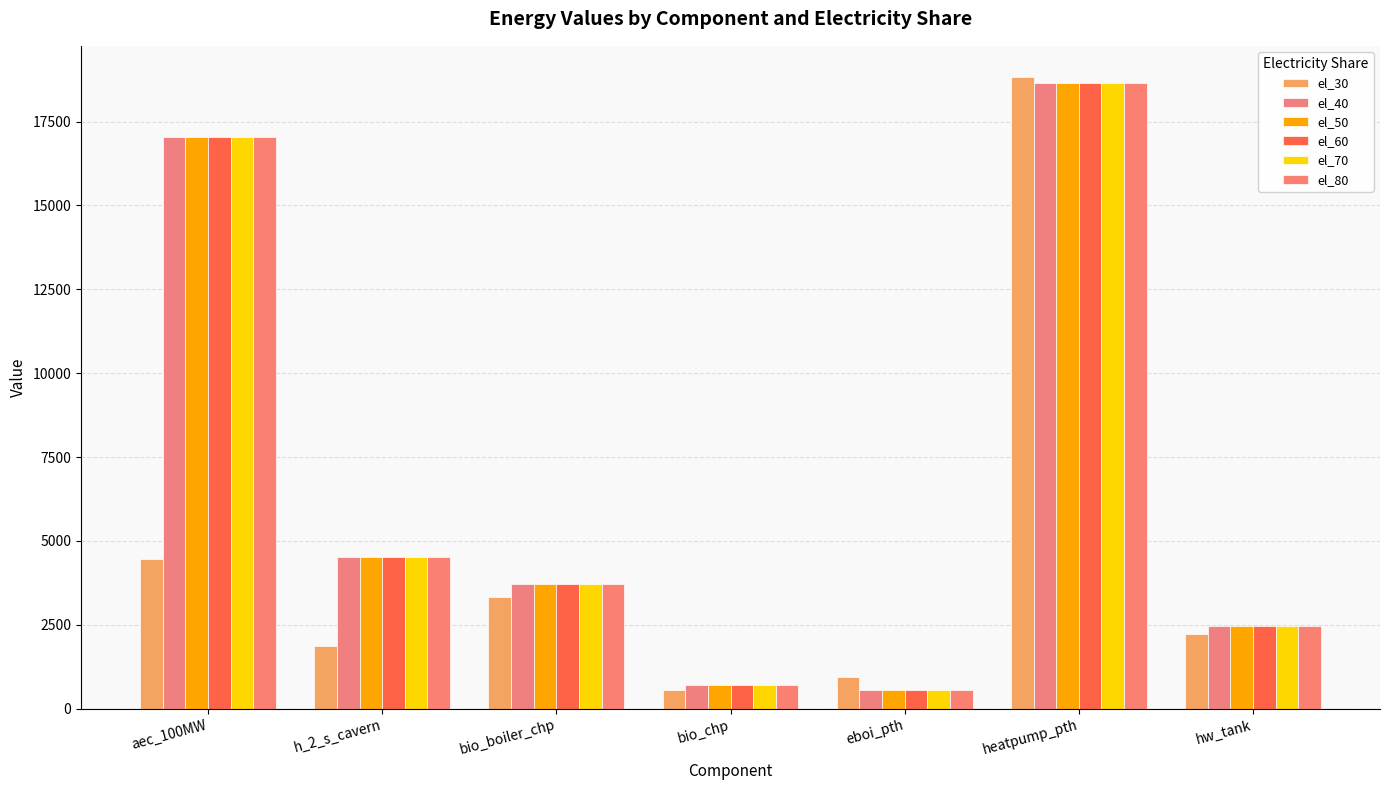

True or false: el_80 has a value of 10546.0 at heatpump_pth.

False